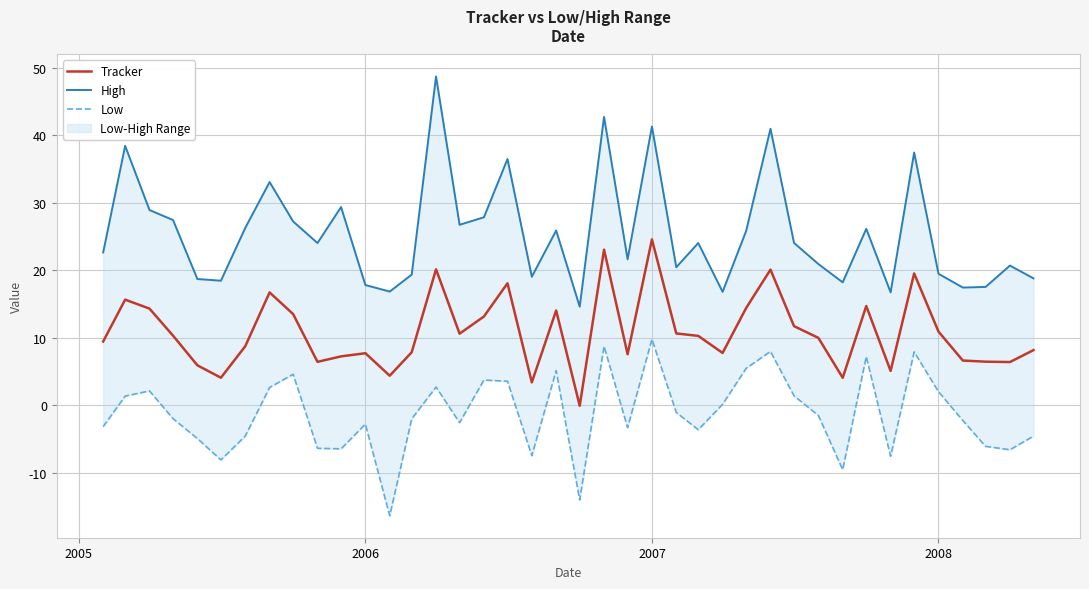

What is the maximum value for Tracker?

24.6